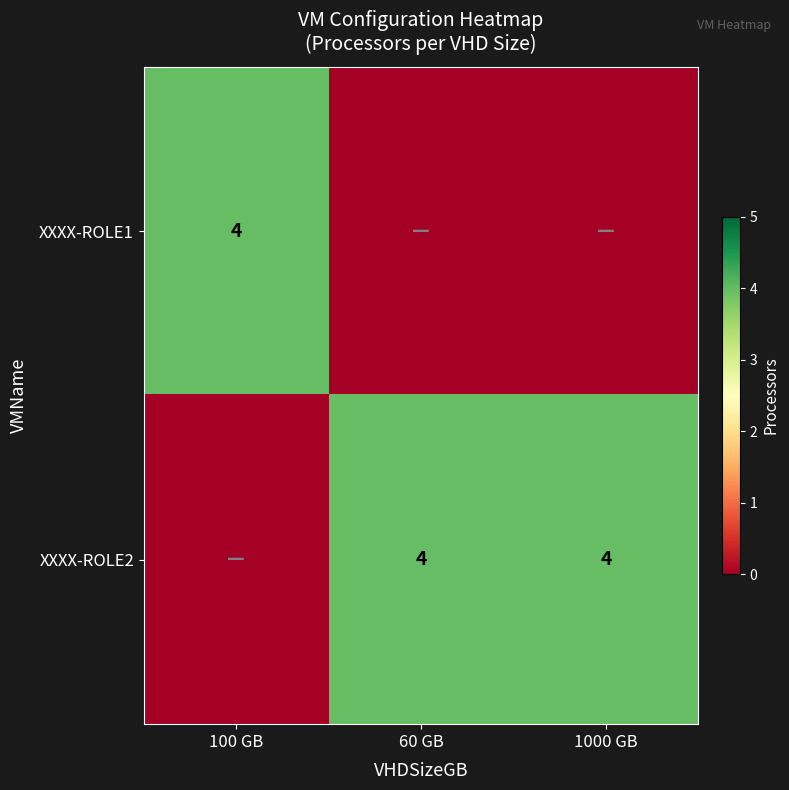

The XXXX-ROLE2 series shows 6 at 1000 GB. True or false?

False